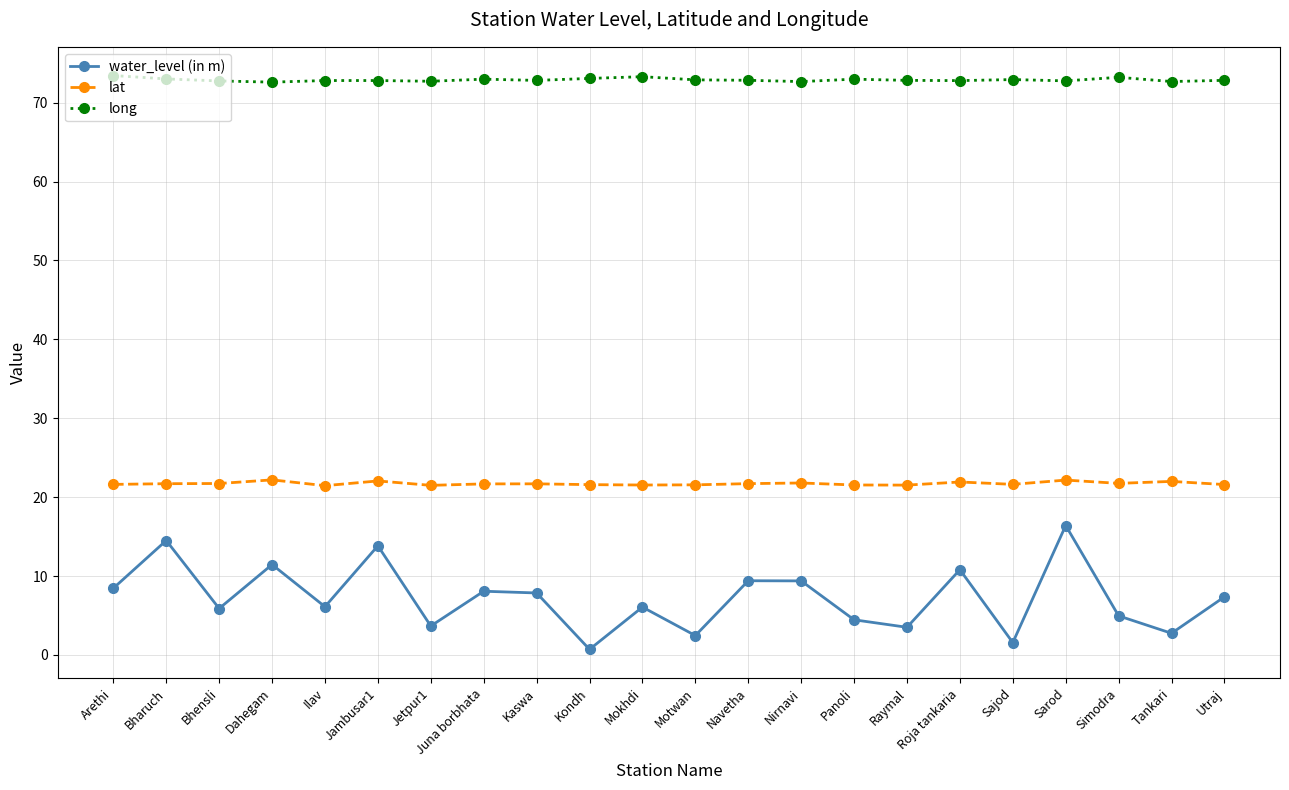

What is the total value across all series at Utraj?

101.8